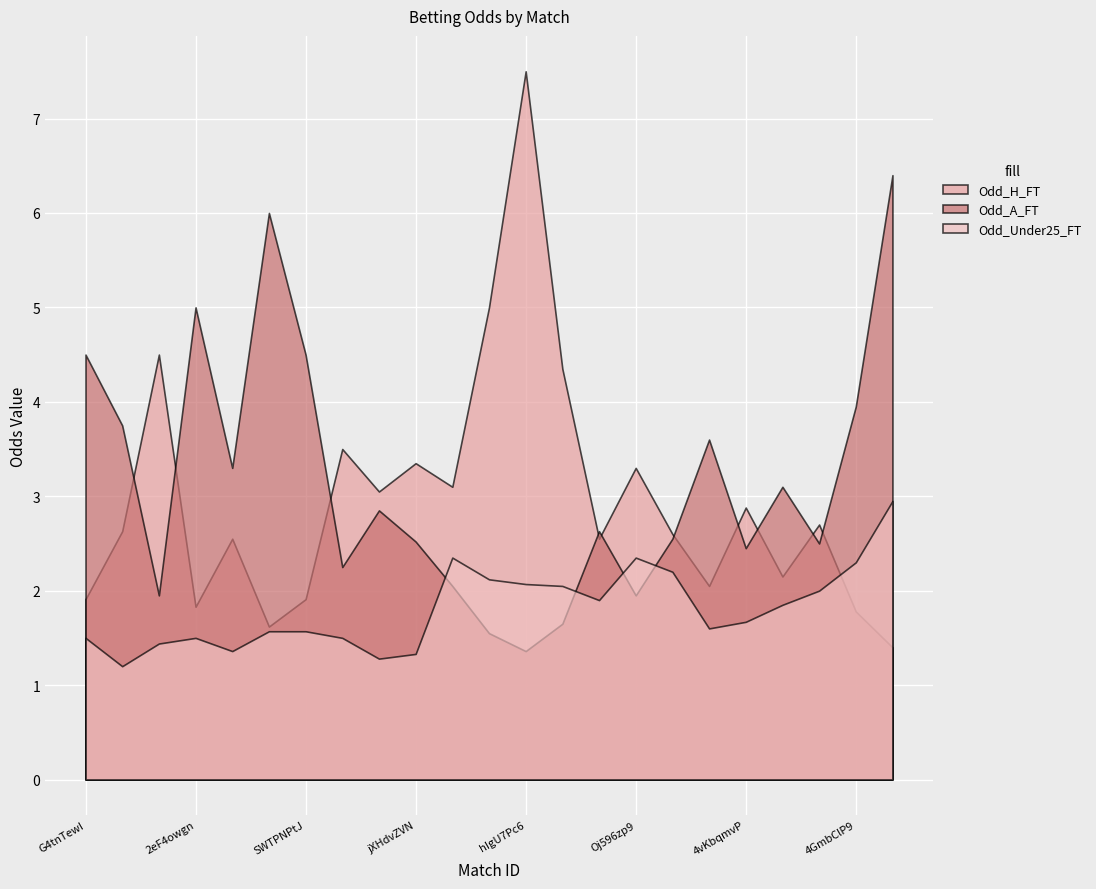

What is the lowest value of the Odd_H_FT series?

1.4